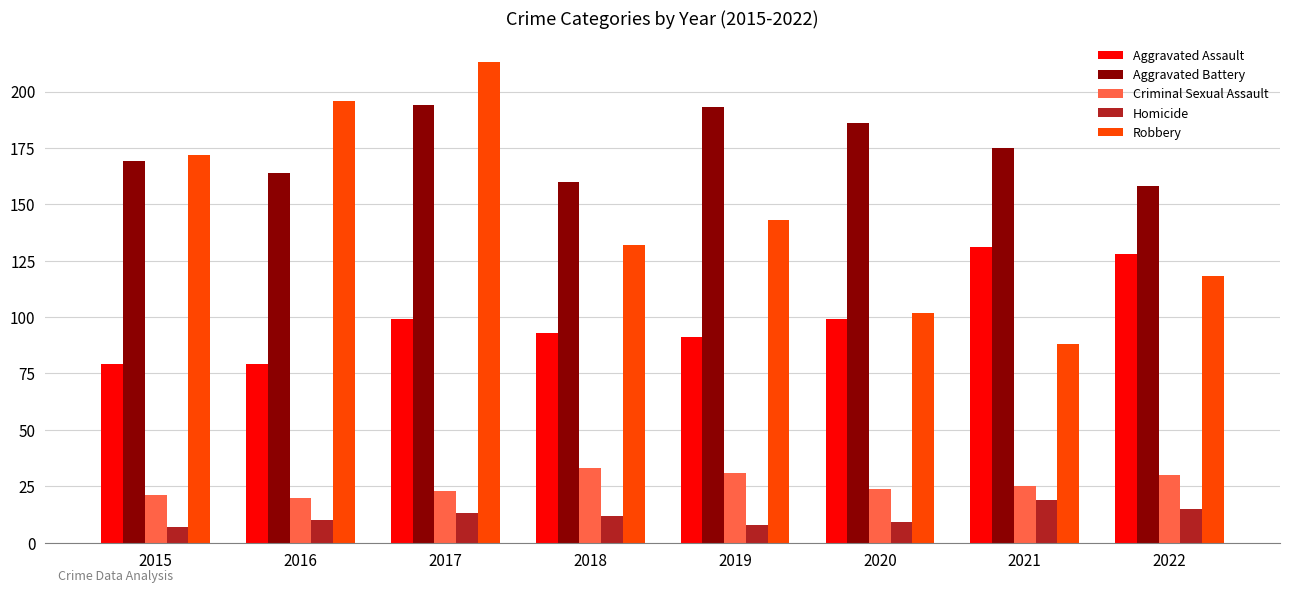

Which series has the widest spread of values?

Robbery